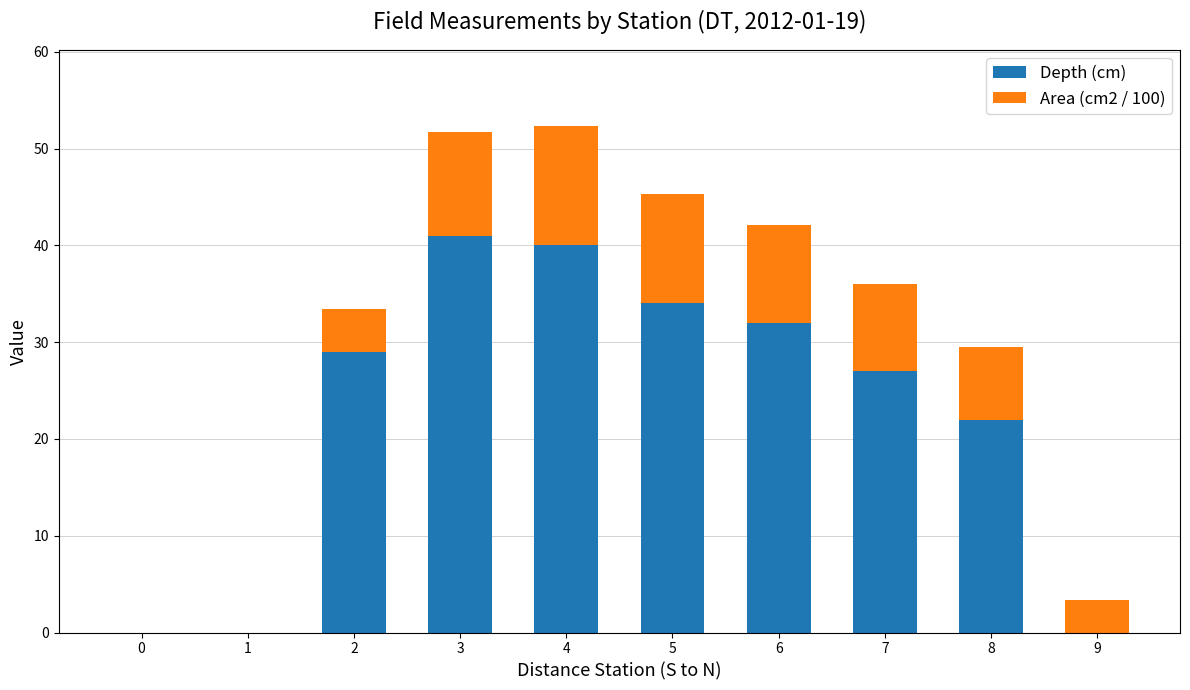

Is it true that Depth (cm) equals 46.9 at 5?

False